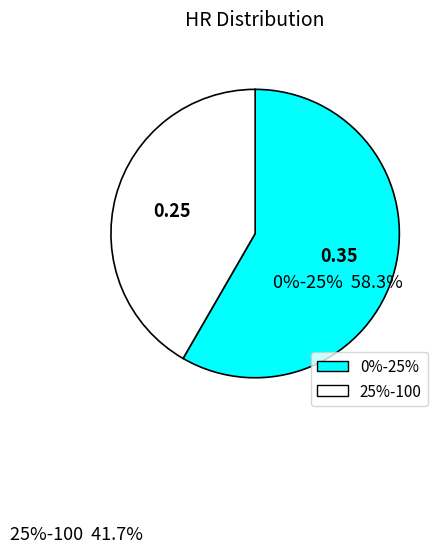

Is the sum of 25%-100 and 0%-25% greater than half?

Yes